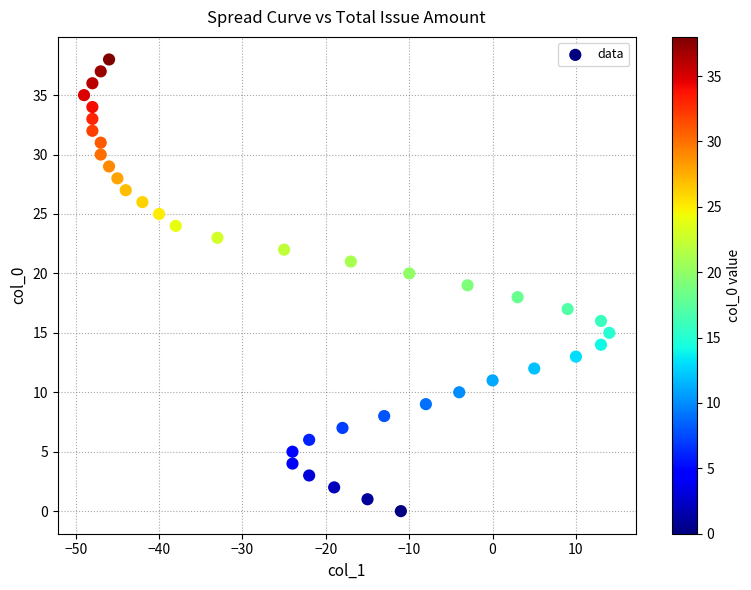

What is the range of X values (max minus min)?

63